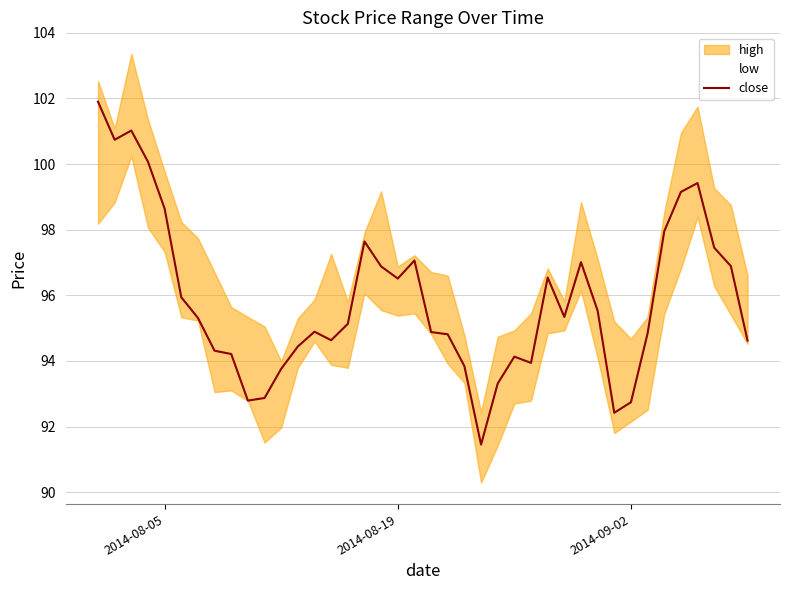

What is the maximum value for close?

101.9